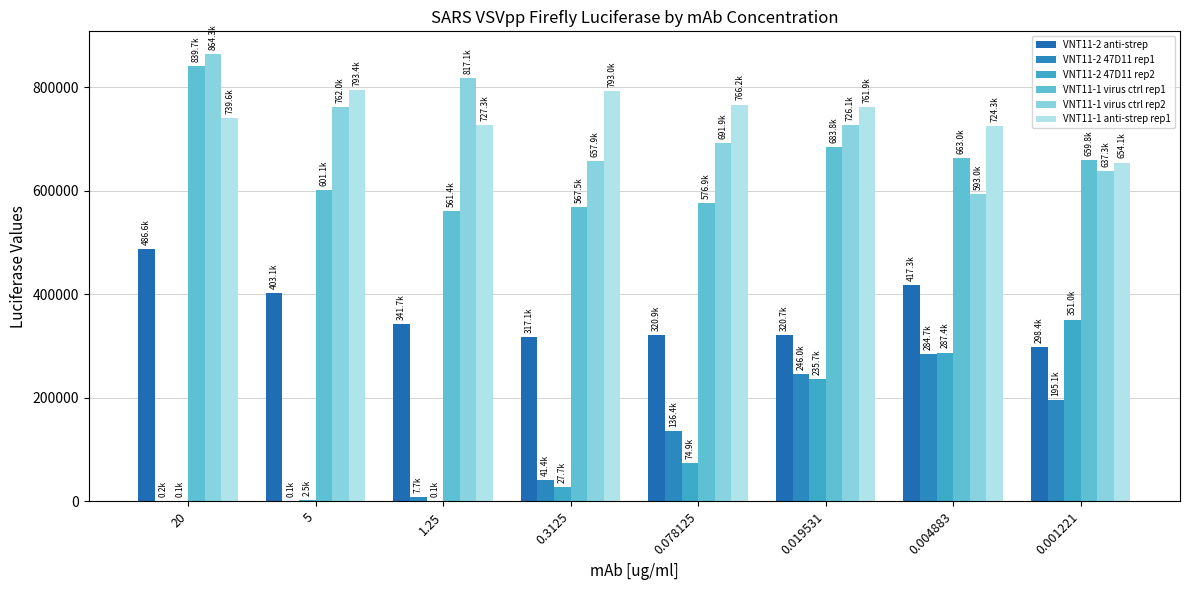

Read the VNT11-2 47D11 rep2 value at 1.25, to the nearest 10.

130